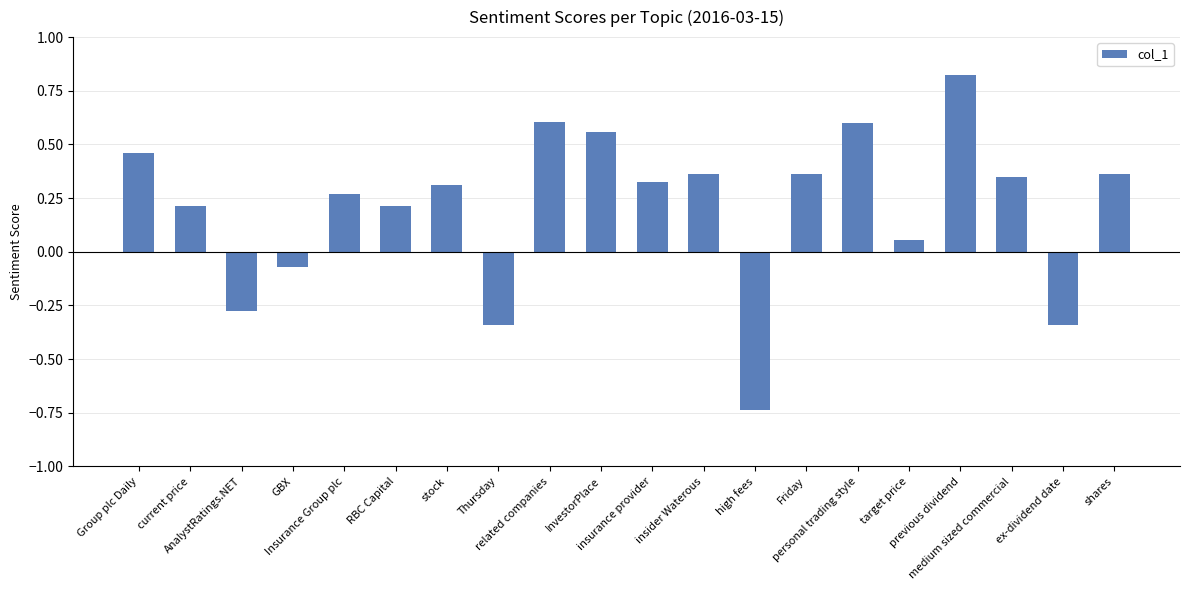

What is the difference between the second highest and second lowest values?

0.9